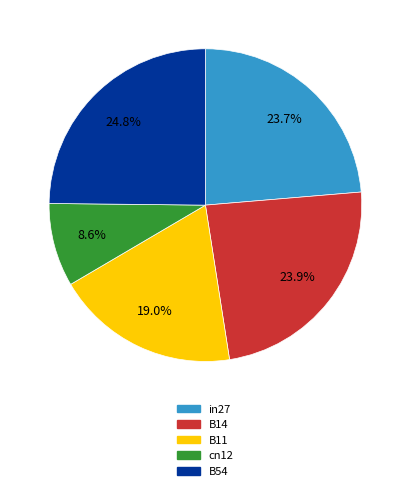

The B11 slice represents 19% of the pie. True or false?

True